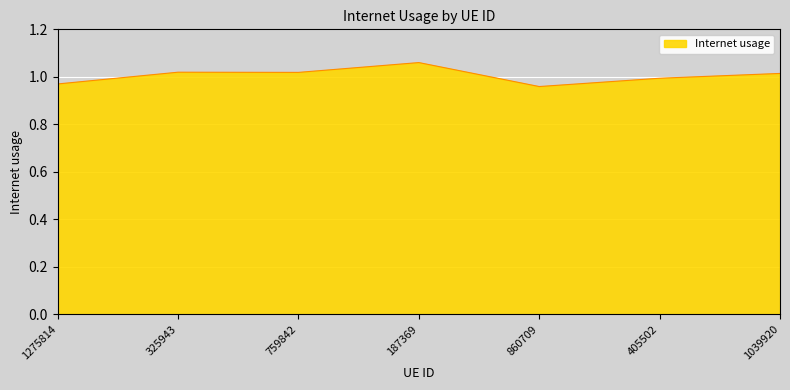

What position from the left is 759842?

3